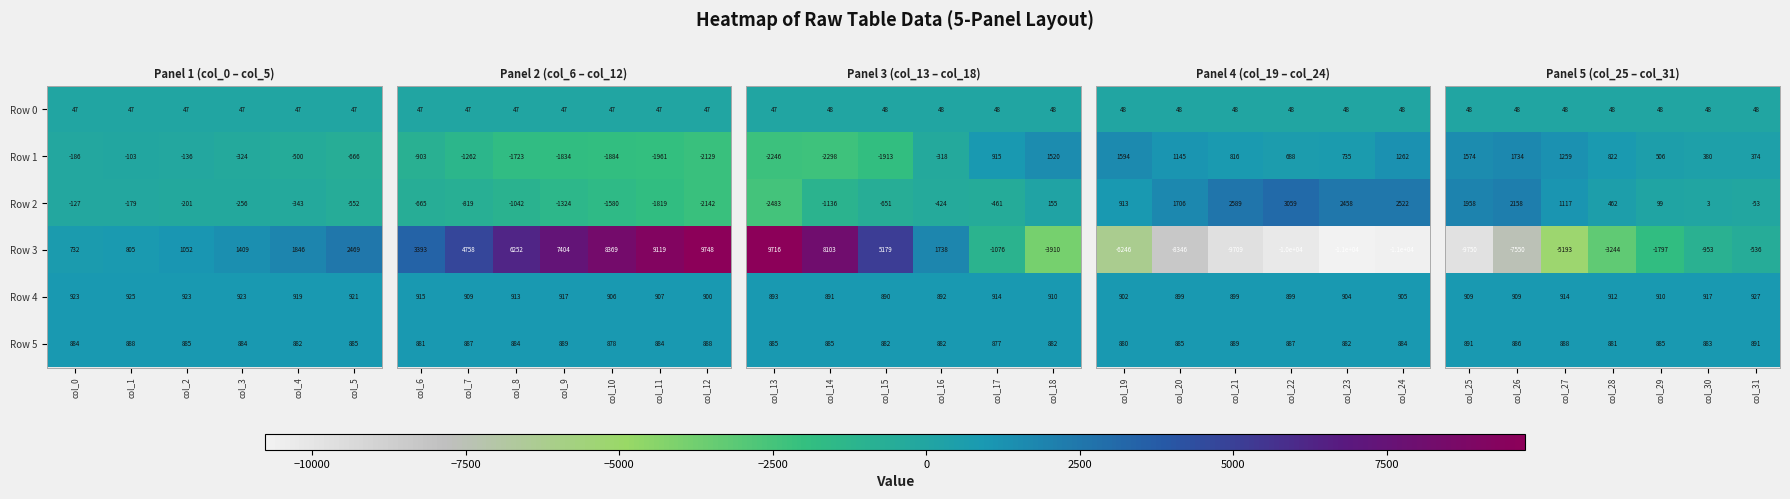

Is the value of Row 2 at col_0 greater than the value of Row 3 at col_5?

No